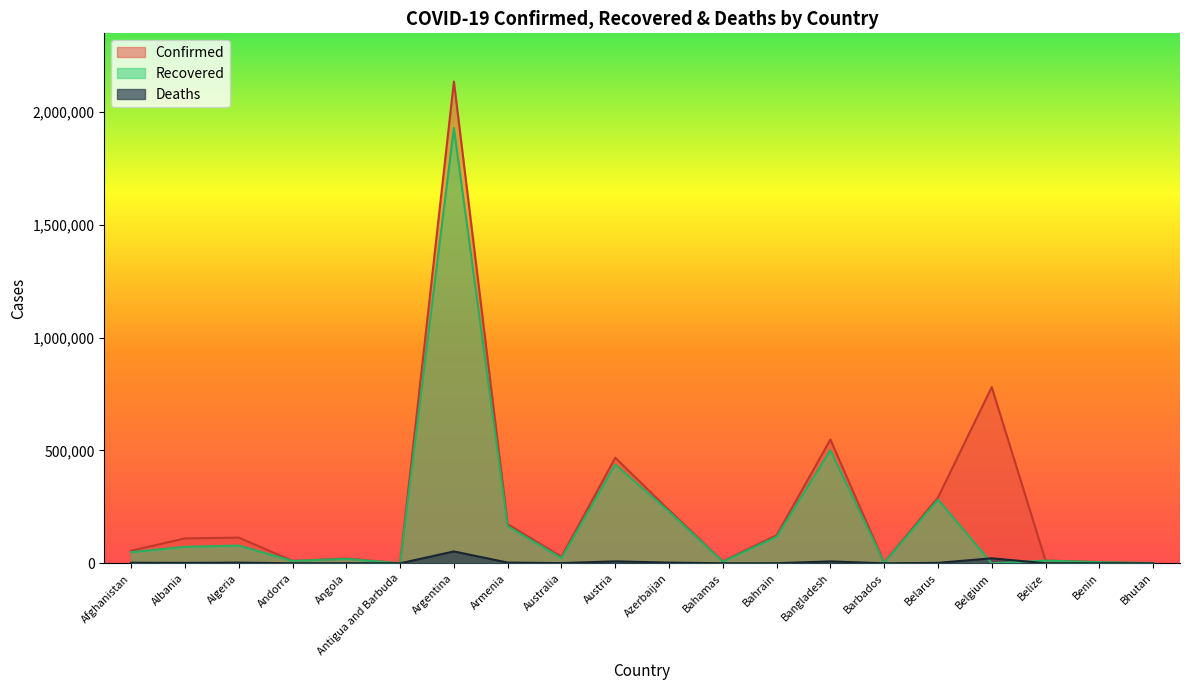

What is the label of the 10th point from the right?

Azerbaijan